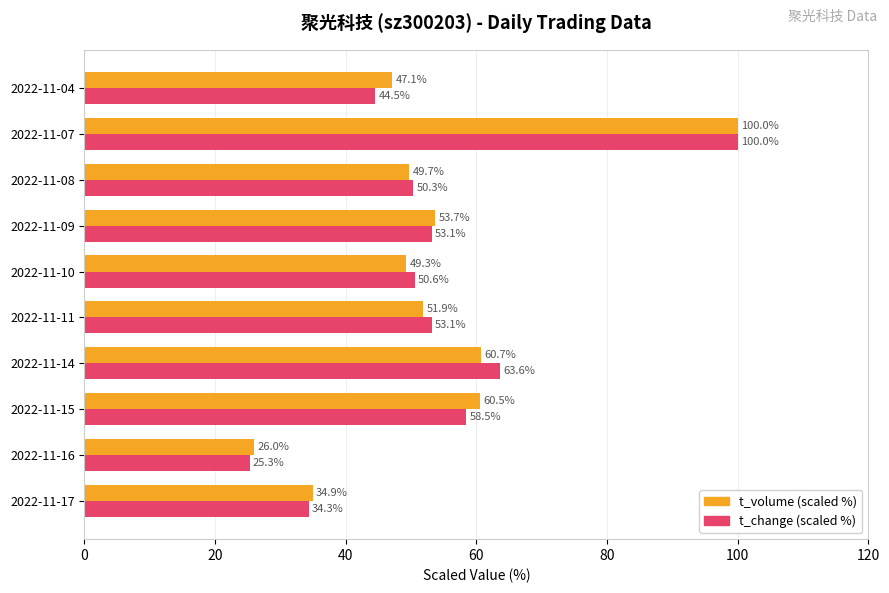

Which series changed the most between 2022-11-14 and 2022-11-11?

t_change (scaled %)